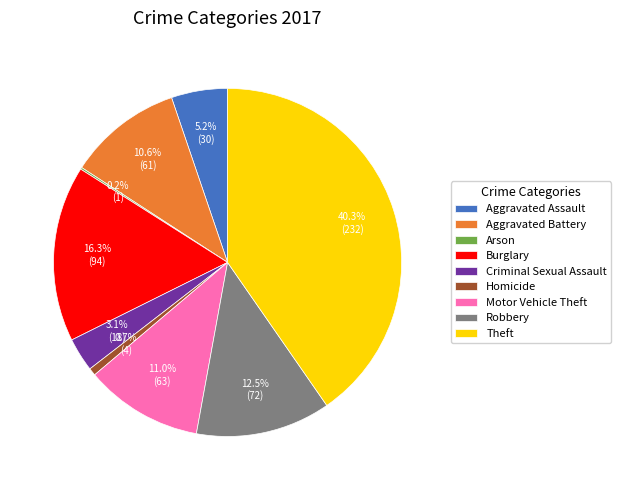

What percentage is the Aggravated Assault slice, to the nearest percent?

5%